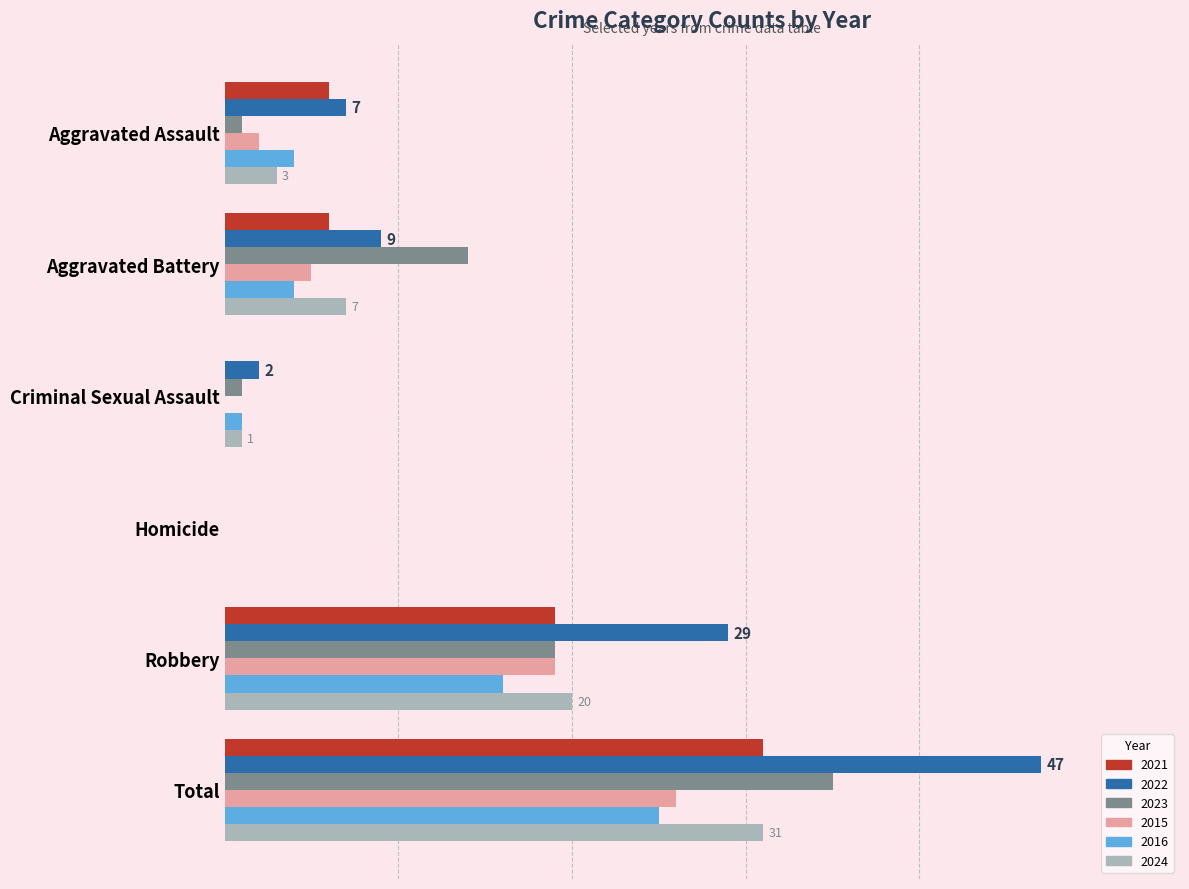

At which label does 2024 reach its peak?

Total